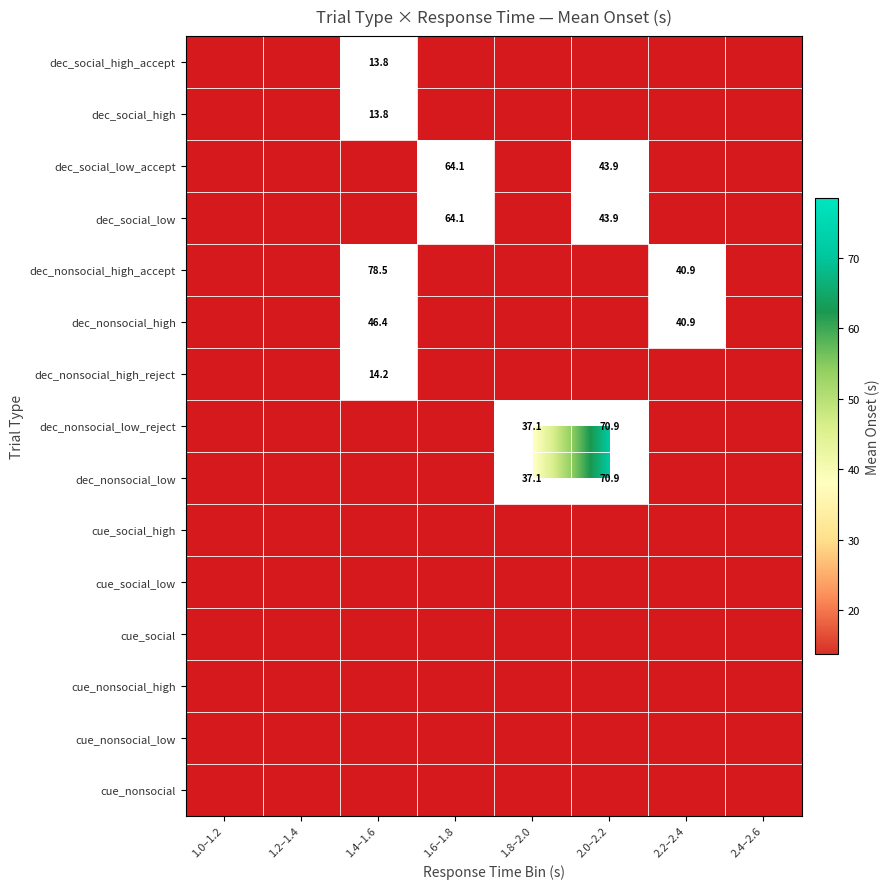

List the series in order of their overall mean, highest first.

dec_social_high_accept, dec_social_high, dec_social_low_accept, dec_social_low, dec_nonsocial_high_accept, dec_nonsocial_high, dec_nonsocial_high_reject, dec_nonsocial_low_reject, dec_nonsocial_low, cue_social_high, cue_social_low, cue_social, cue_nonsocial_high, cue_nonsocial_low, cue_nonsocial